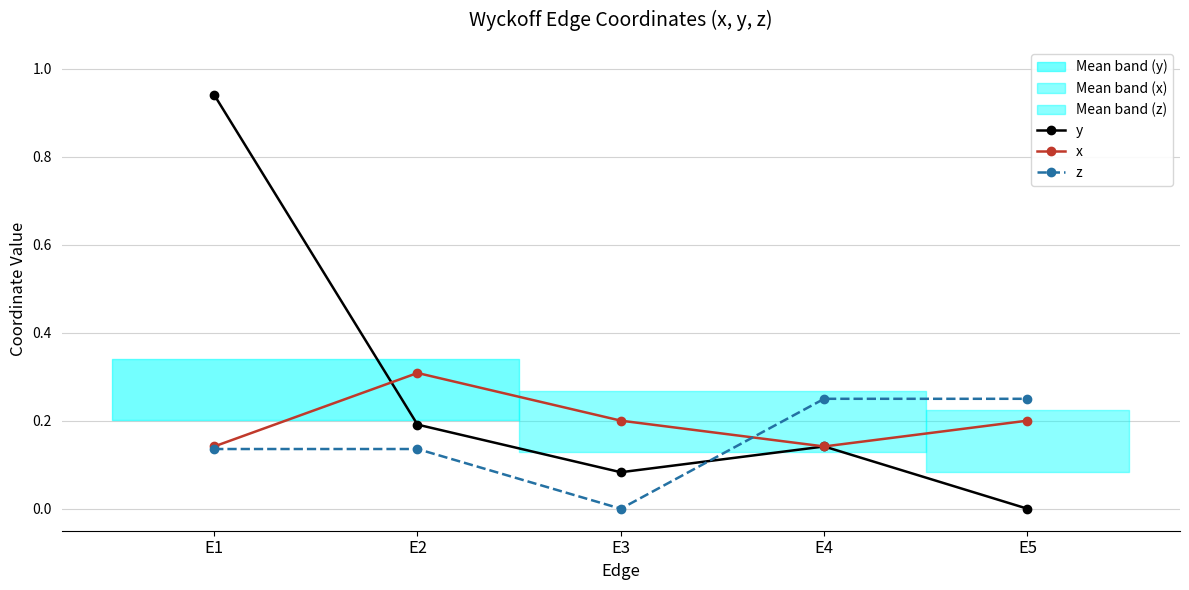

Is the value of y at E5 greater than the value of x at E1?

No